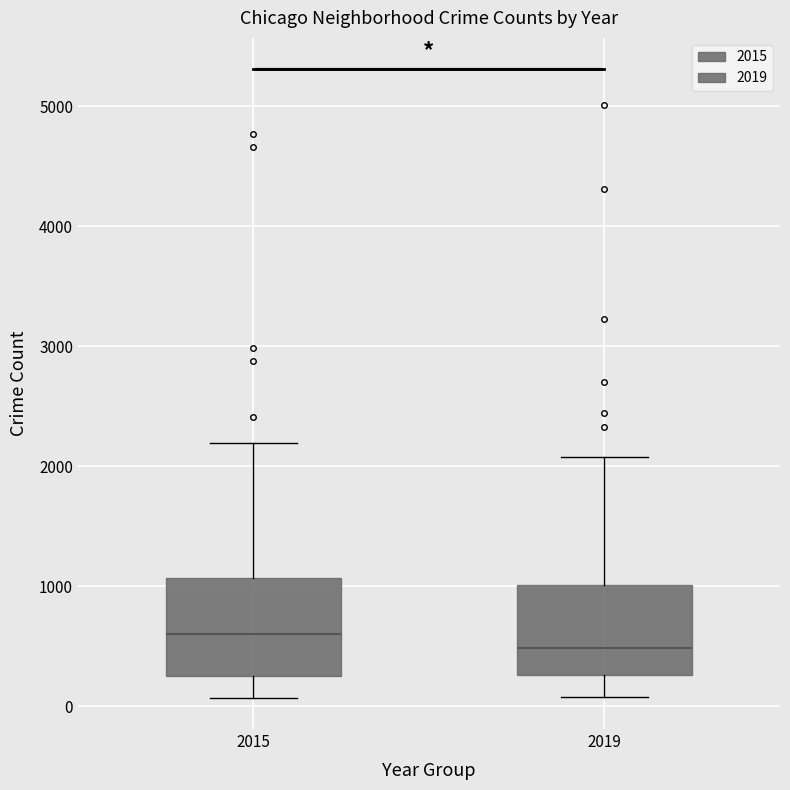

Where does the median line of the box at x = 2019 sit on the y-axis? The values are not printed on the chart, so give them approximately, as read against the axis.

500